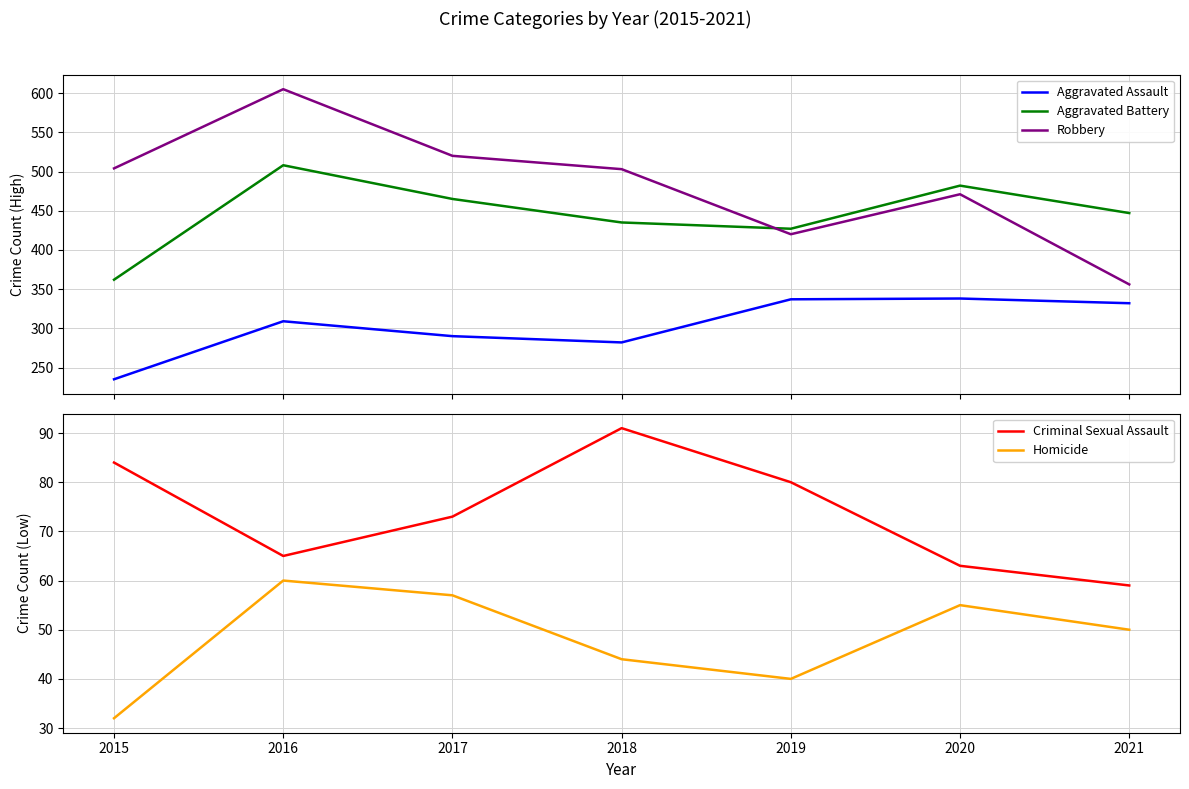

True or false: Aggravated Assault and Homicide cross at least once.

False